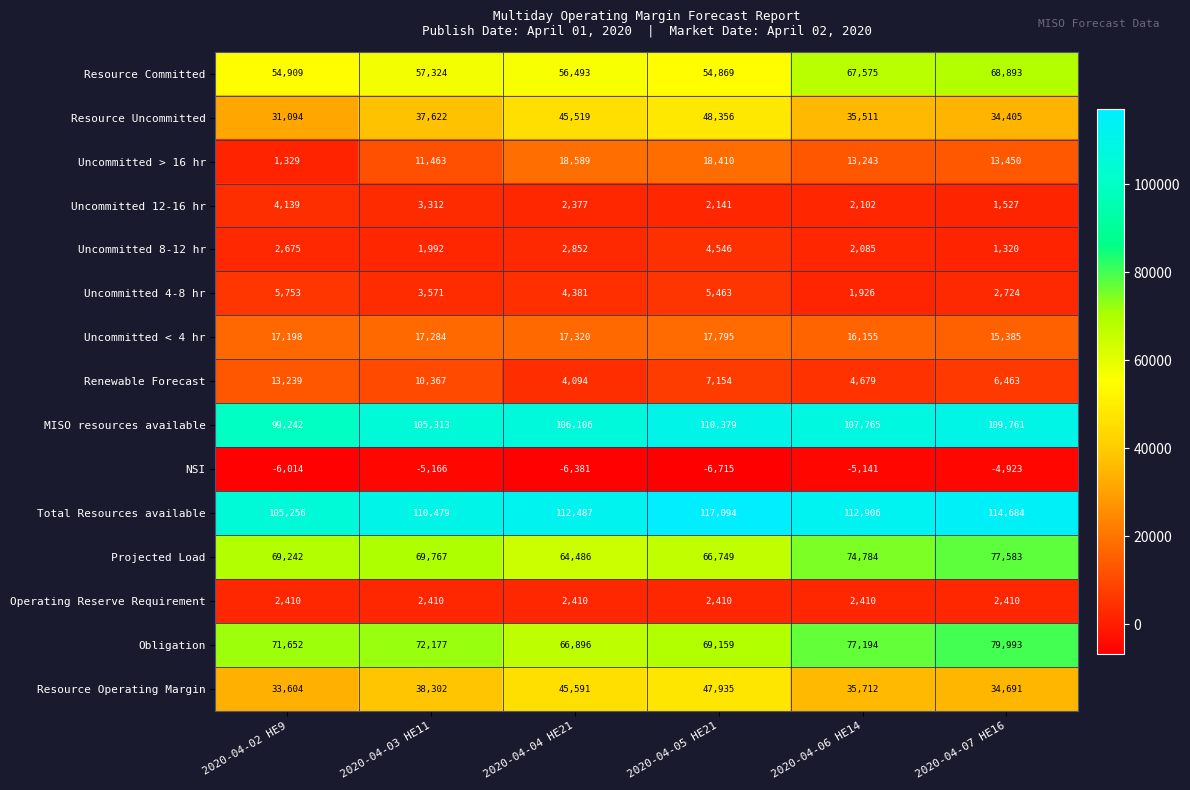

How many data points in MISO resources available are less than 107765?

3